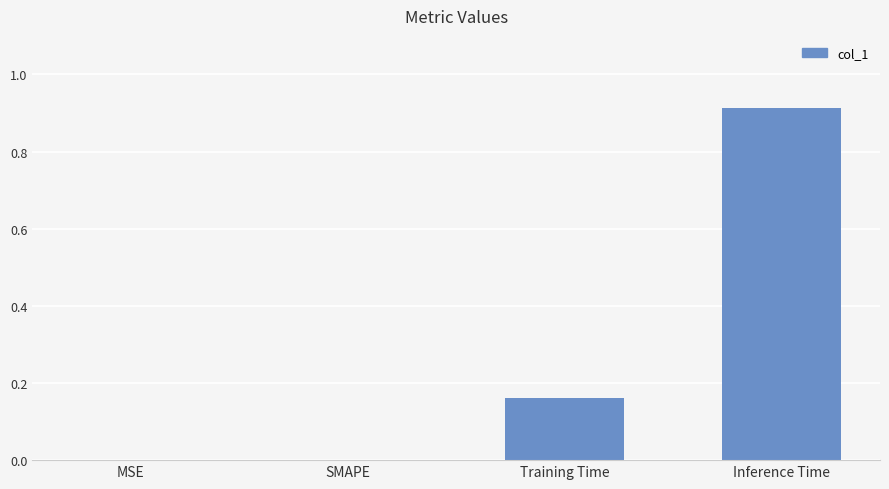

Which category has the highest value across all series?

Inference Time